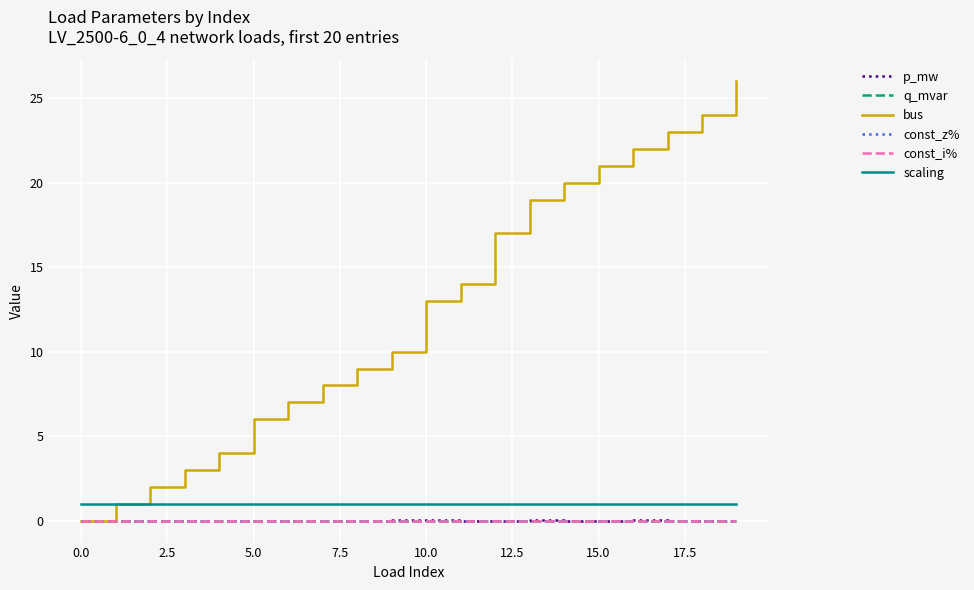

Does the chart display data point markers on the line(s)?

No